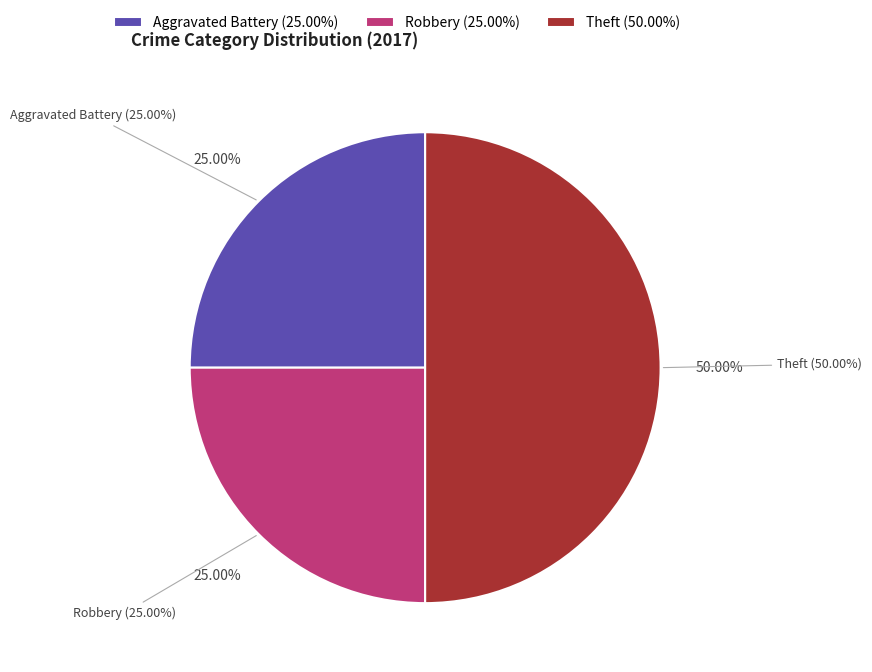

To the nearest percent, what is the average slice percentage?

33%